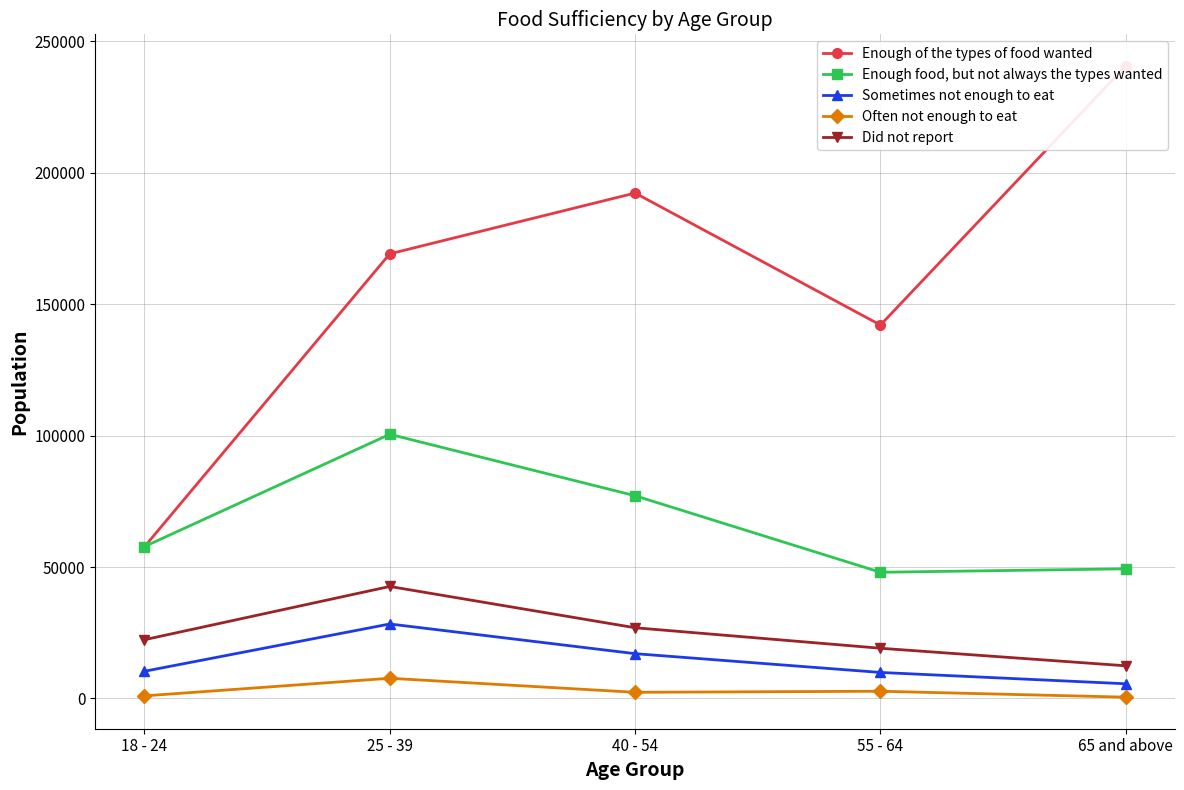

What is the average value of the Sometimes not enough to eat series?

14225